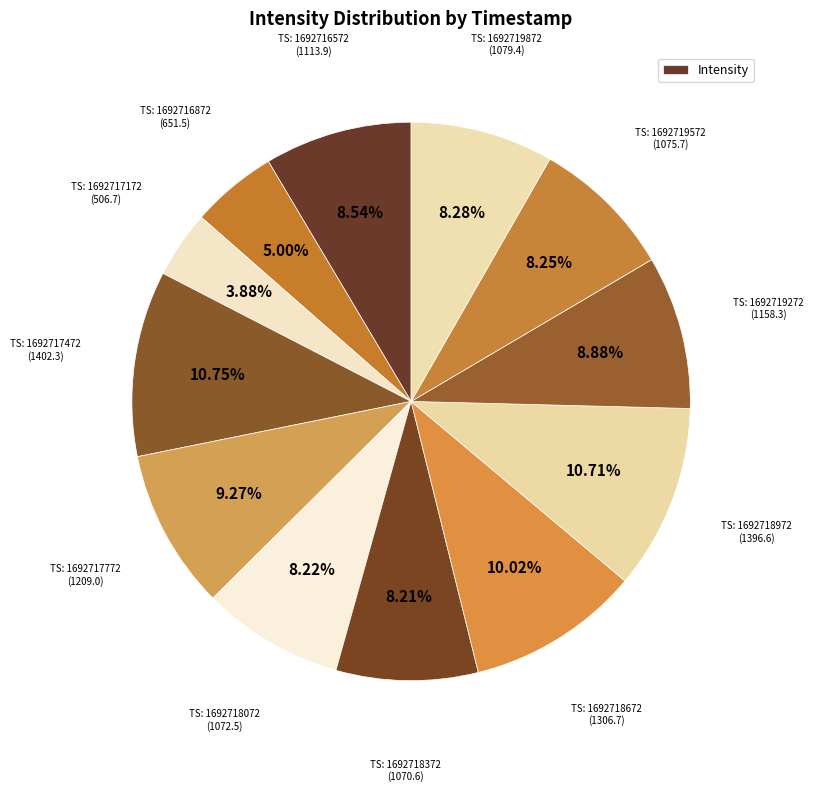

How many segments does this pie chart have?

12